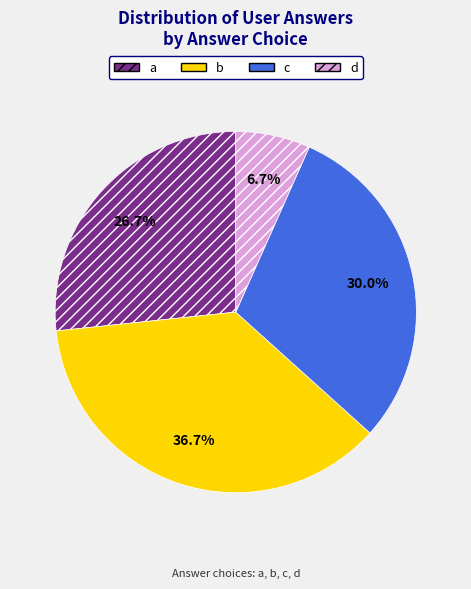

To the nearest percent, what is the difference between the b and d slice percentages?

30%